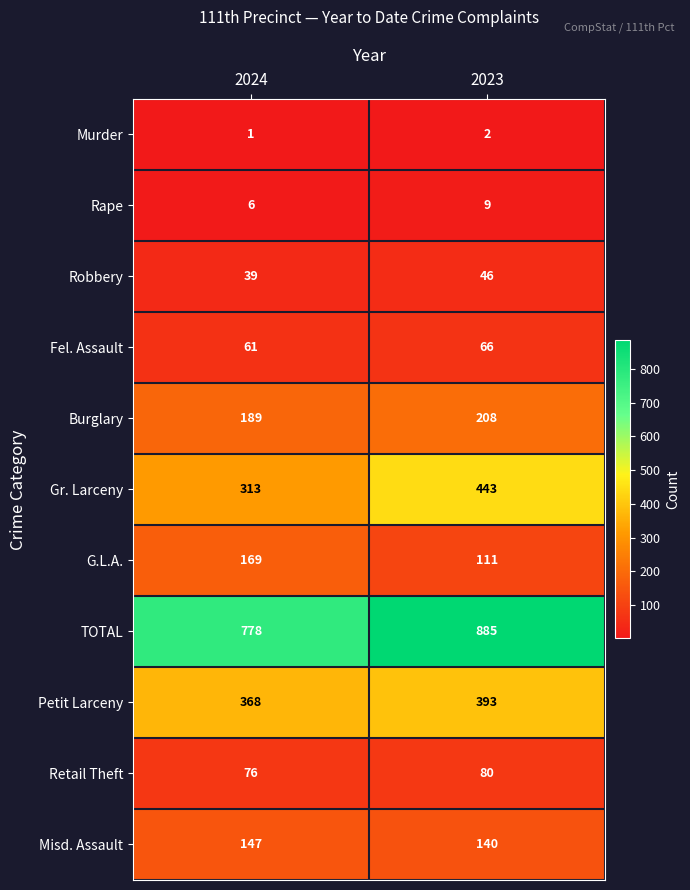

Rank the series at 2023 from highest to lowest value.

TOTAL, Gr. Larceny, Petit Larceny, Burglary, Misd. Assault, G.L.A., Retail Theft, Fel. Assault, Robbery, Rape, Murder